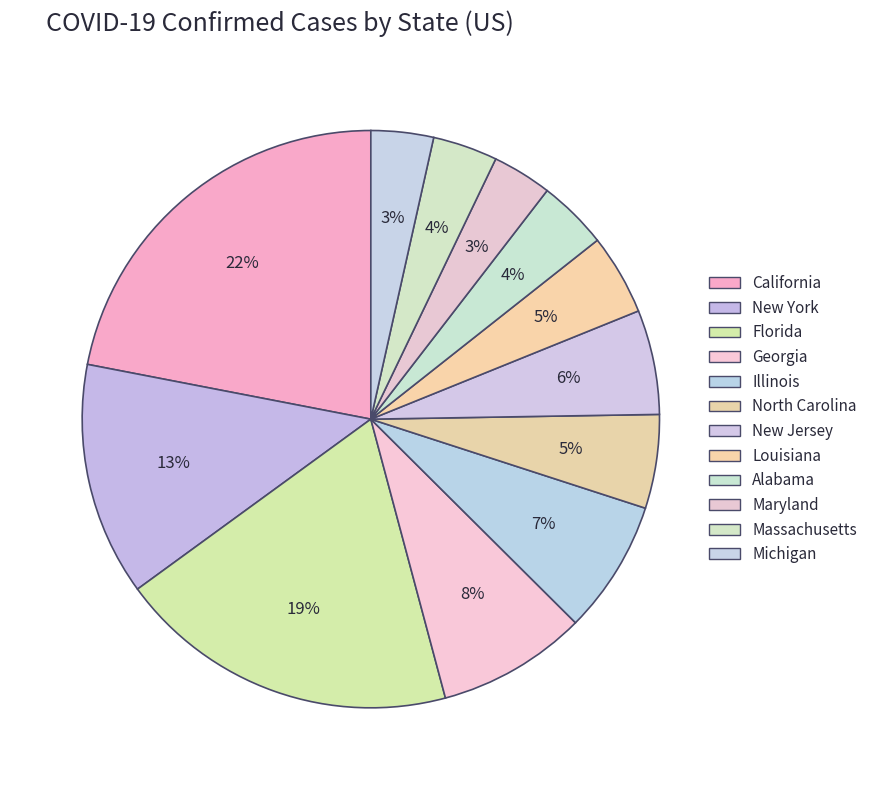

Do Illinois and Alabama together represent more than half of the pie?

No